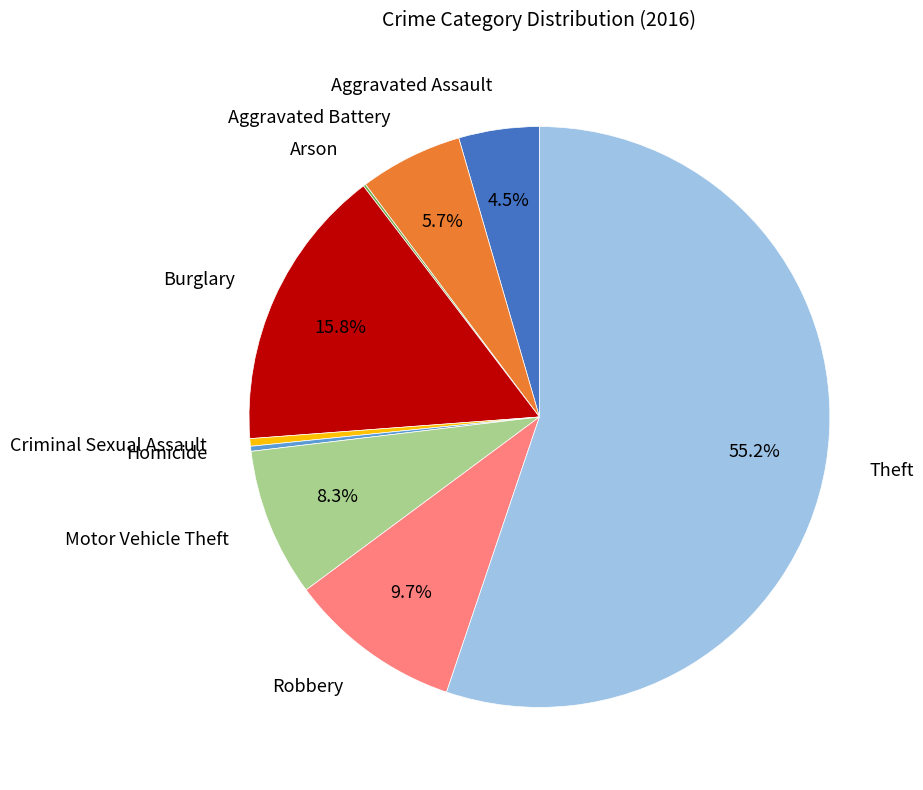

Is there a majority slice in this chart?

Yes